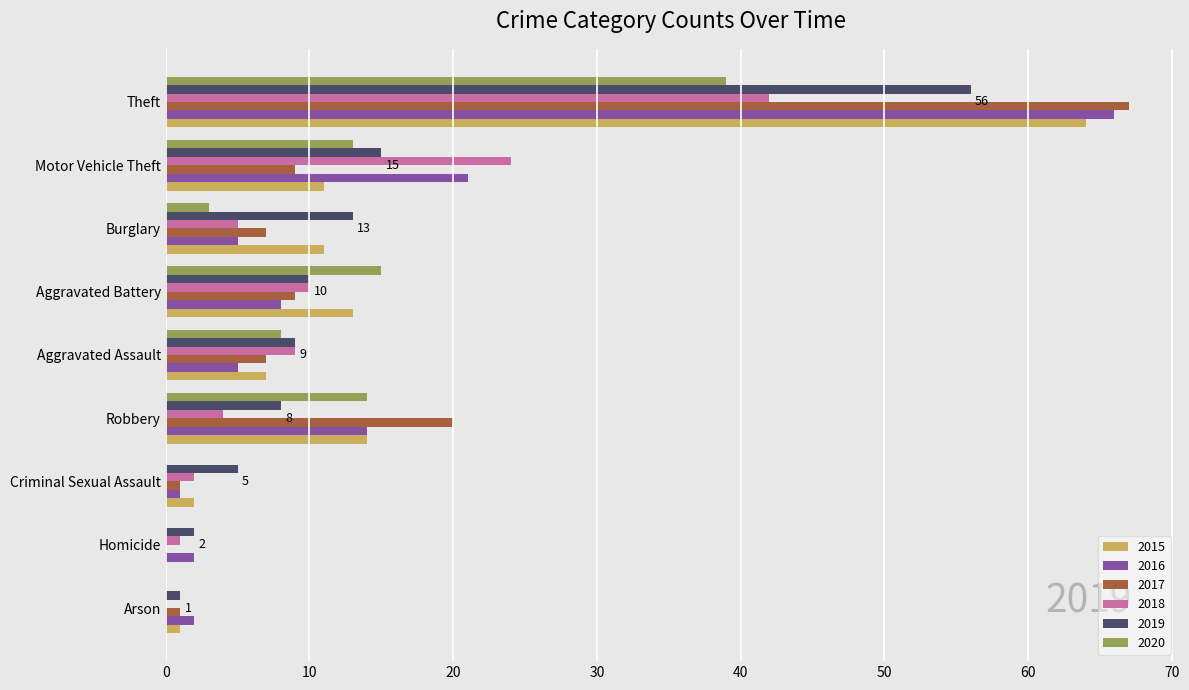

Is the value of 2017 at Homicide greater than the value of 2018 at Burglary?

No